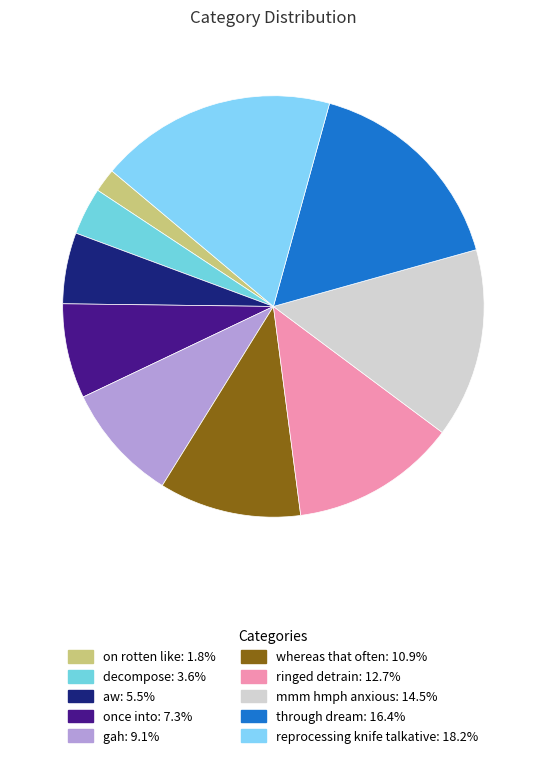

The on rotten like slice represents 2% of the pie. True or false?

True